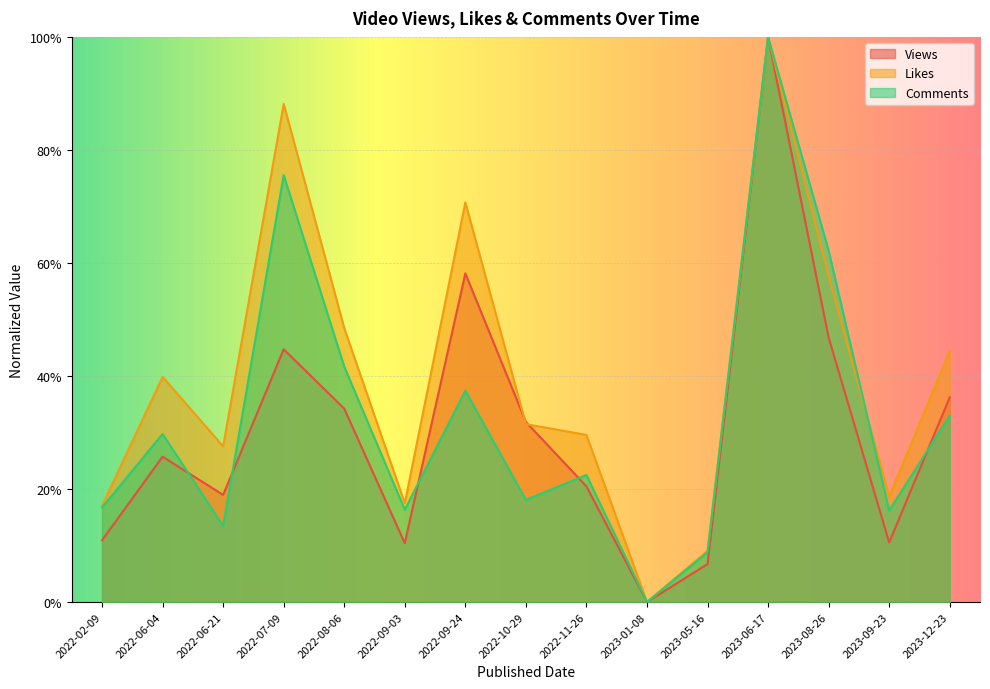

Where is the first local minimum for Likes?

2022-06-21